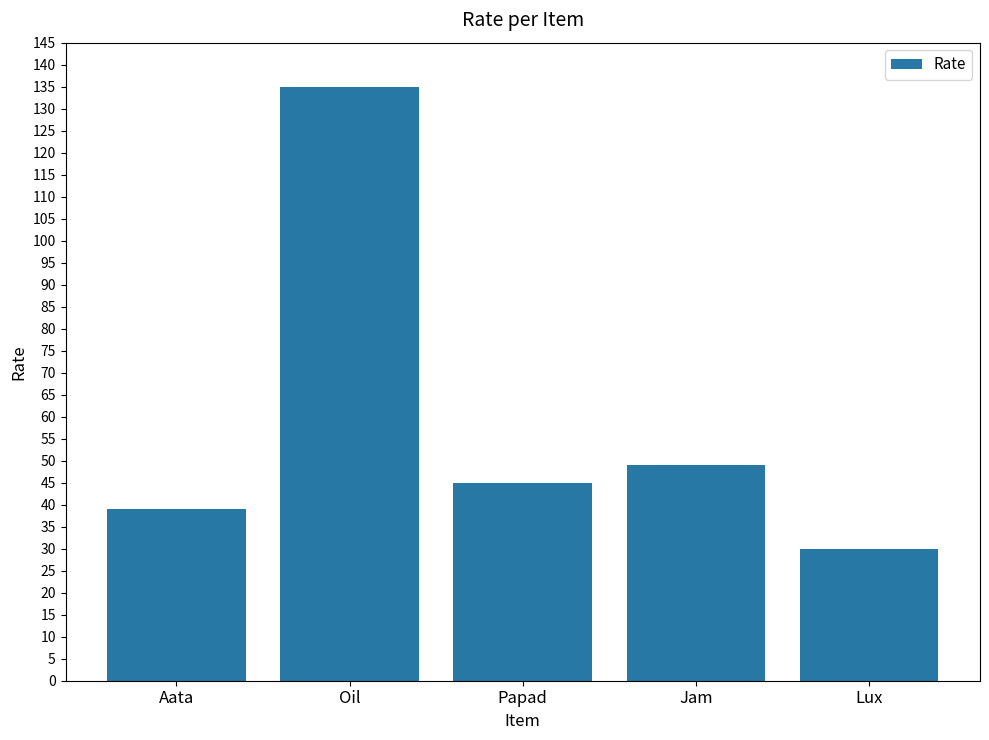

True or false: the data shows 220 at Oil.

False